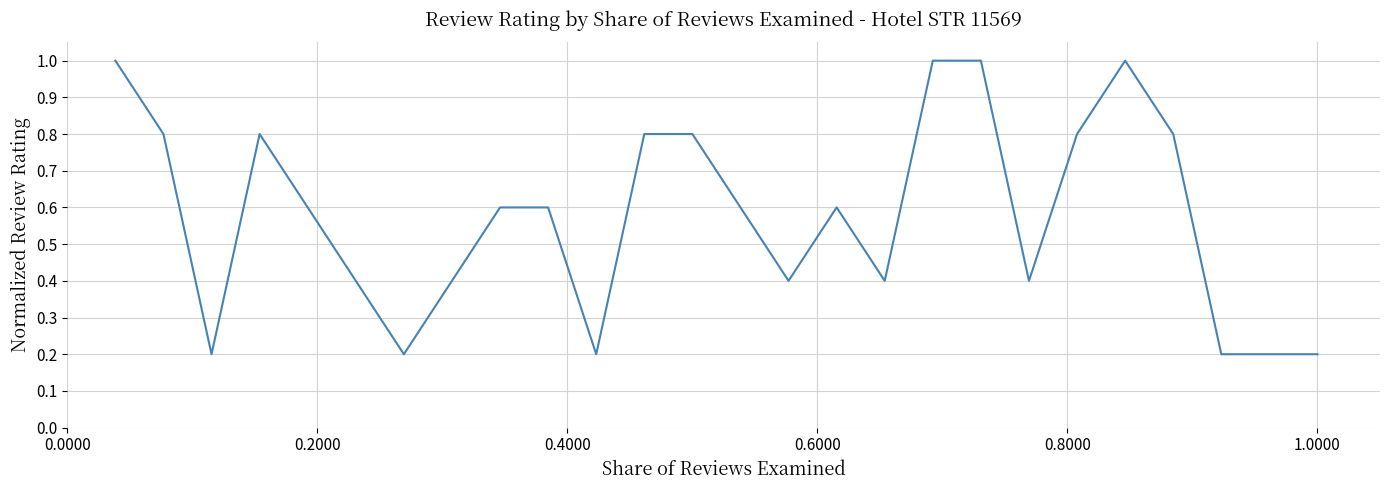

What is the difference between the maximum and minimum values?

0.8